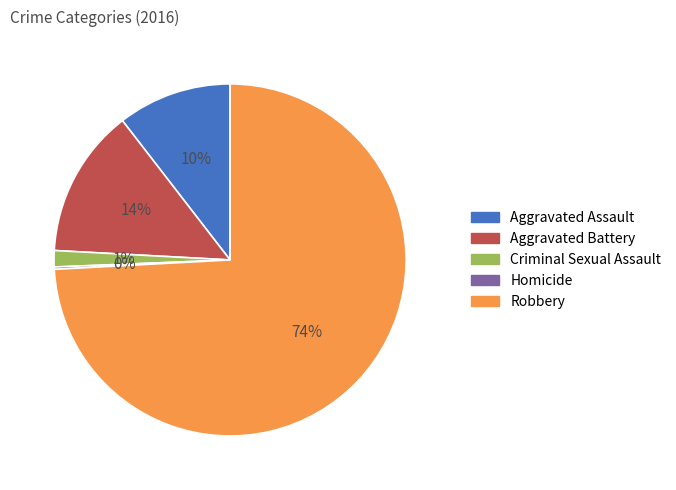

True or false: Criminal Sexual Assault accounts for 1% of the total.

True